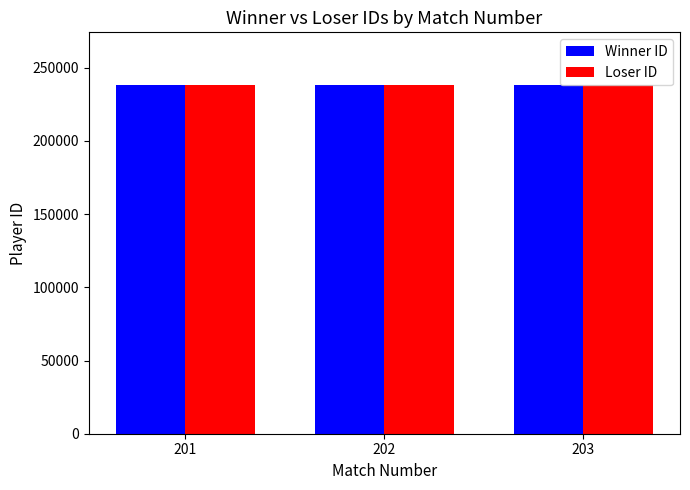

The value of Loser ID at 202 is 238418. True or false?

True